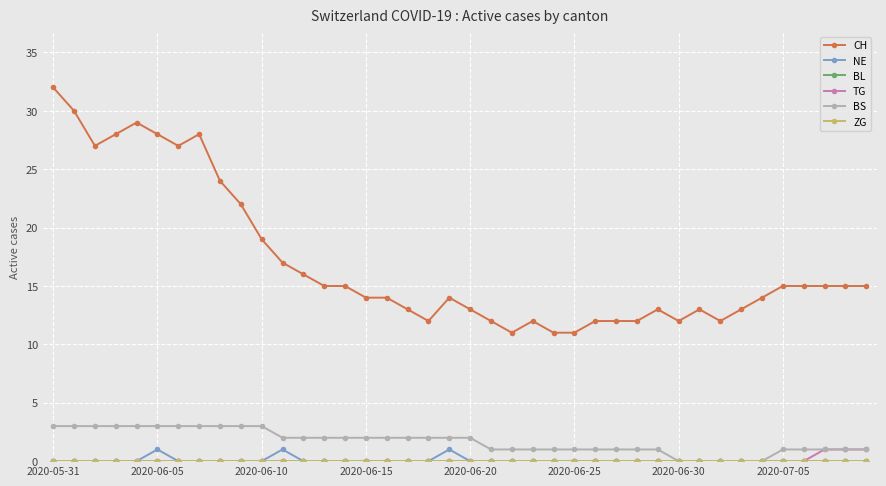

True or false: NE and TG cross at least once.

False